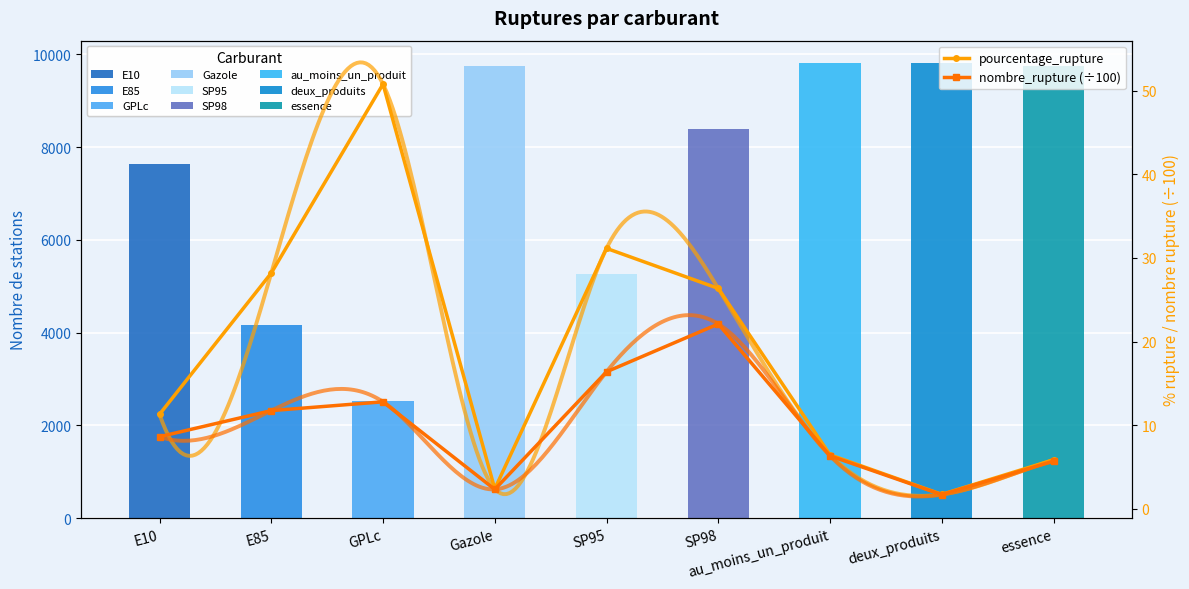

What position from the left is GPLc?

3